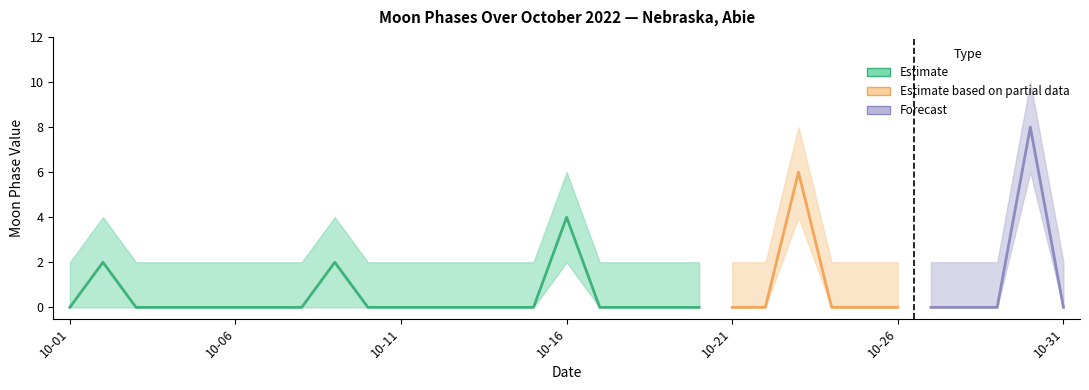

What is the maximum value shown in the chart?

10